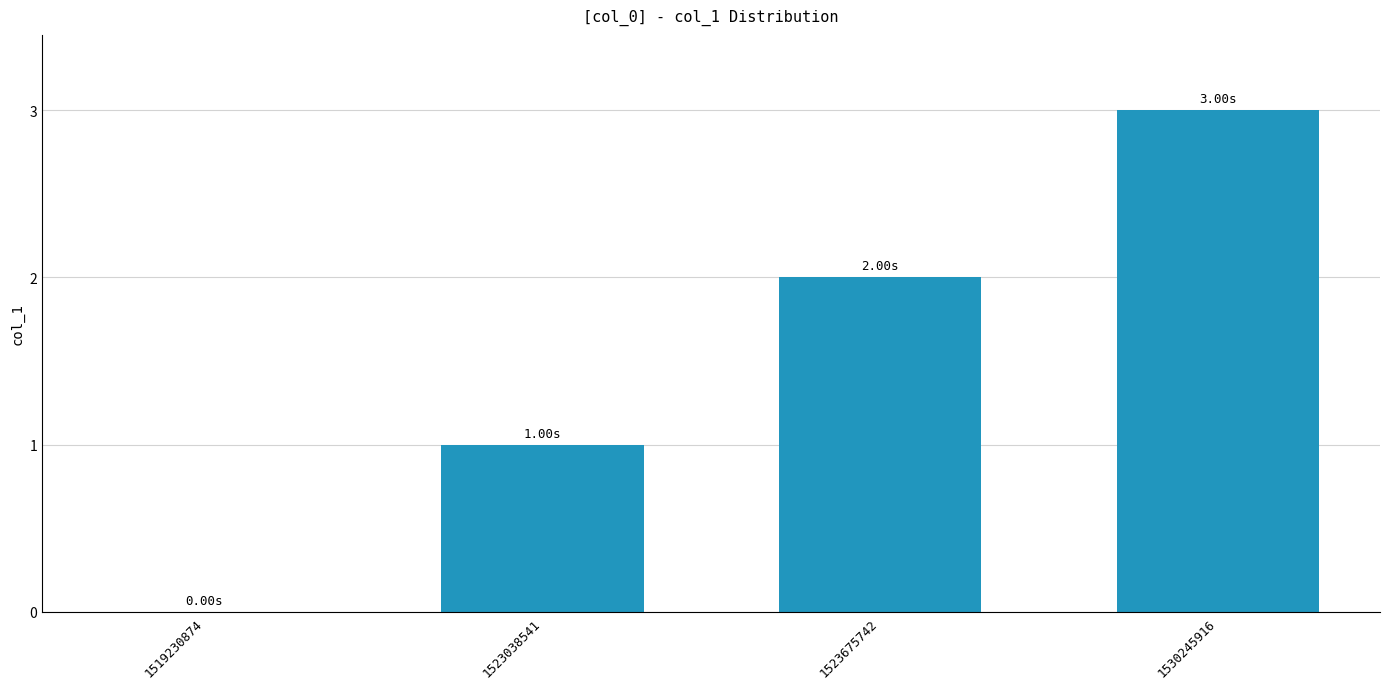

At which category does the chart reach its peak across all series?

1530245916